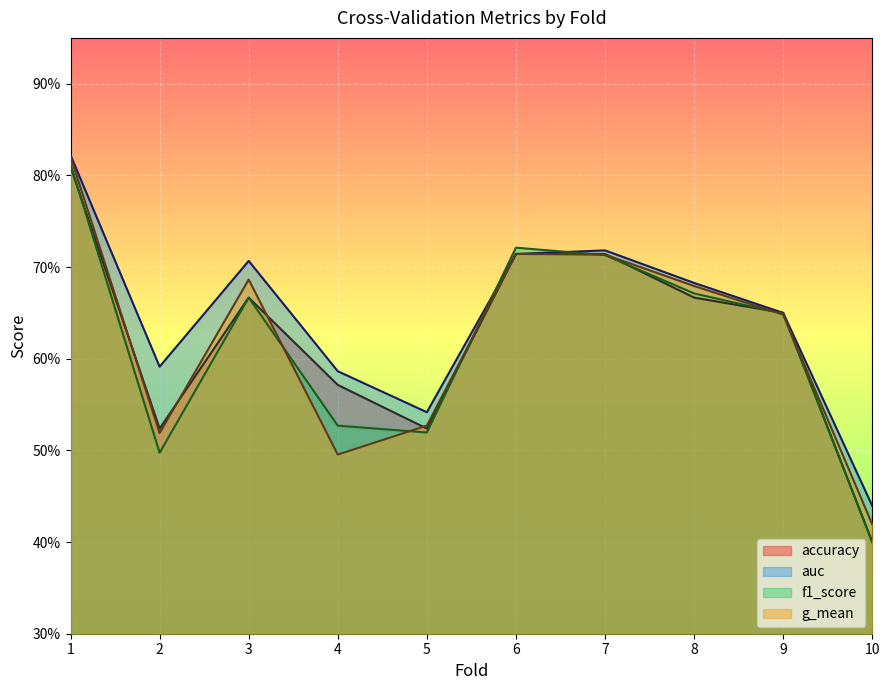

Does the chart display data point markers on the line(s)?

No